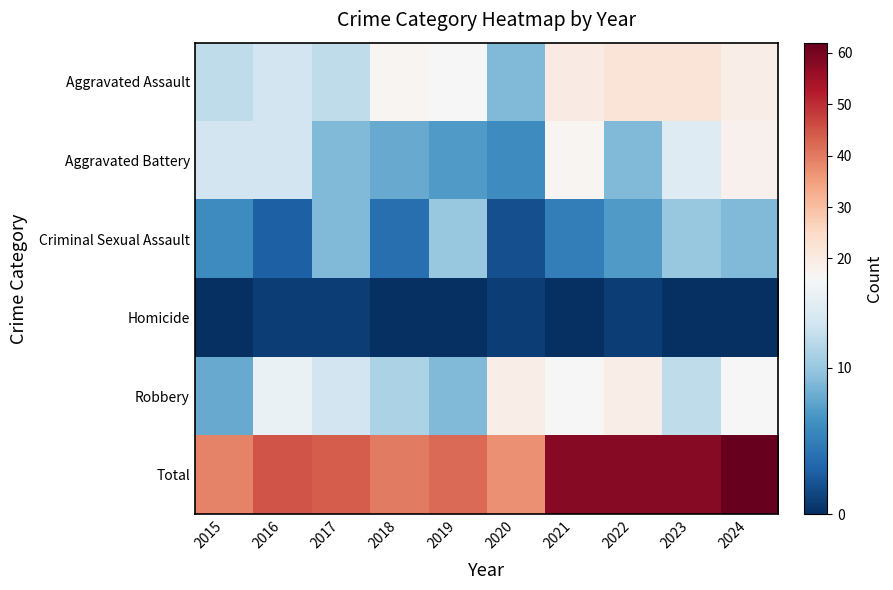

Which series has the widest spread of values?

Total